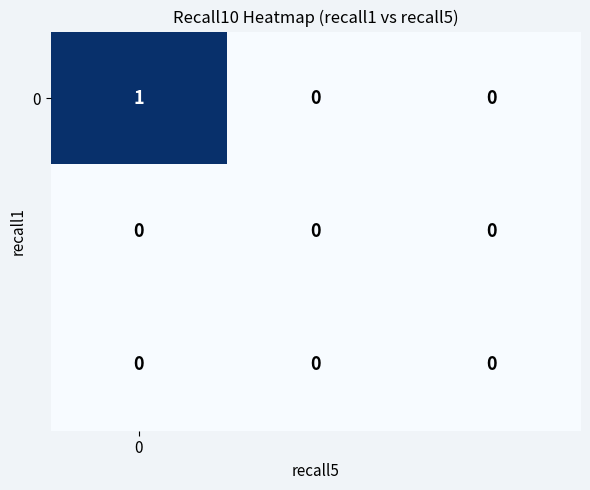

How many data points does each series have?

3